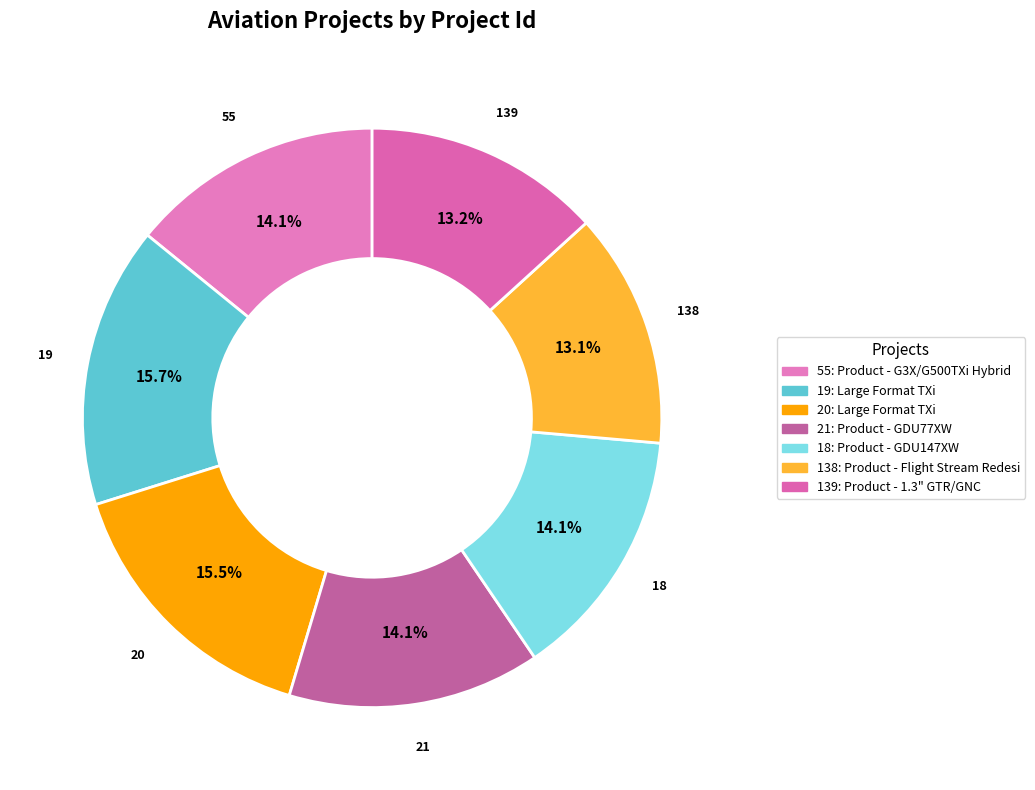

How many segments does this pie chart have?

7